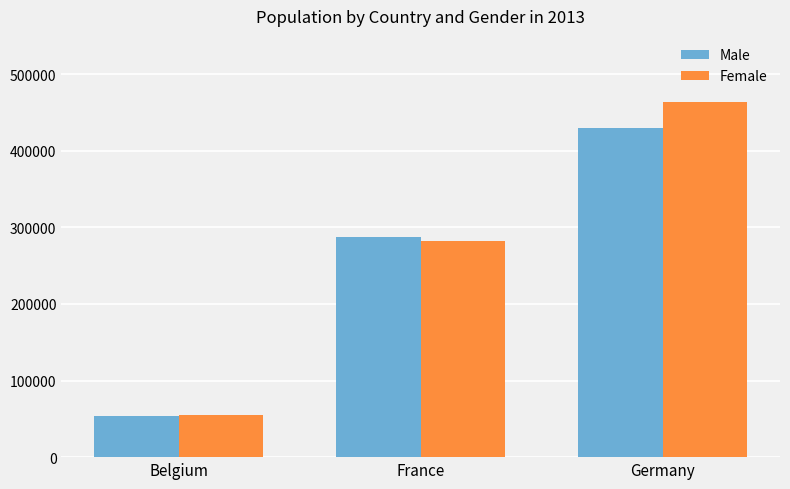

Reading left to right, what are all the values shown in this chart?

Male: 53908	287410	429645
Female: 55426	281955	464180